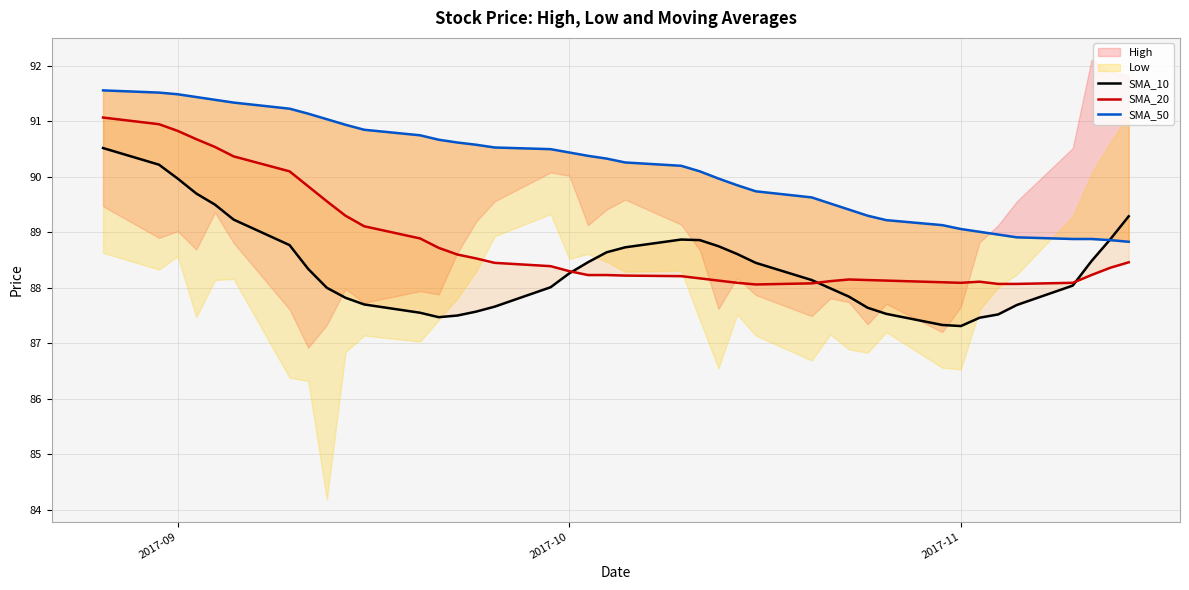

Reading left to right, extract all data points from this chart.

SMA_10: 90.5	90.2	90.0	89.7	89.5	89.2	88.8	88.3	88.0	87.8	87.7	87.5	87.5	87.5	87.6	87.7	88.0	88.3	88.5	88.6	88.7	88.9	88.9	88.8	88.6	88.5	88.1	88.0	87.8	87.6	87.5	87.3	87.3	87.5	87.5	87.7	88.0	88.5	88.9	89.3
SMA_20: 91.1	91.0	90.8	90.7	90.5	90.4	90.1	89.8	89.6	89.3	89.1	88.9	88.7	88.6	88.5	88.5	88.4	88.3	88.2	88.2	88.2	88.2	88.2	88.1	88.1	88.1	88.1	88.1	88.2	88.1	88.1	88.1	88.1	88.1	88.1	88.1	88.1	88.2	88.4	88.5
SMA_50: 91.6	91.5	91.5	91.4	91.4	91.3	91.2	91.1	91.0	90.9	90.8	90.8	90.7	90.6	90.6	90.5	90.5	90.4	90.4	90.3	90.3	90.2	90.1	90.0	89.8	89.7	89.6	89.5	89.4	89.3	89.2	89.1	89.1	89.0	89.0	88.9	88.9	88.9	88.9	88.8